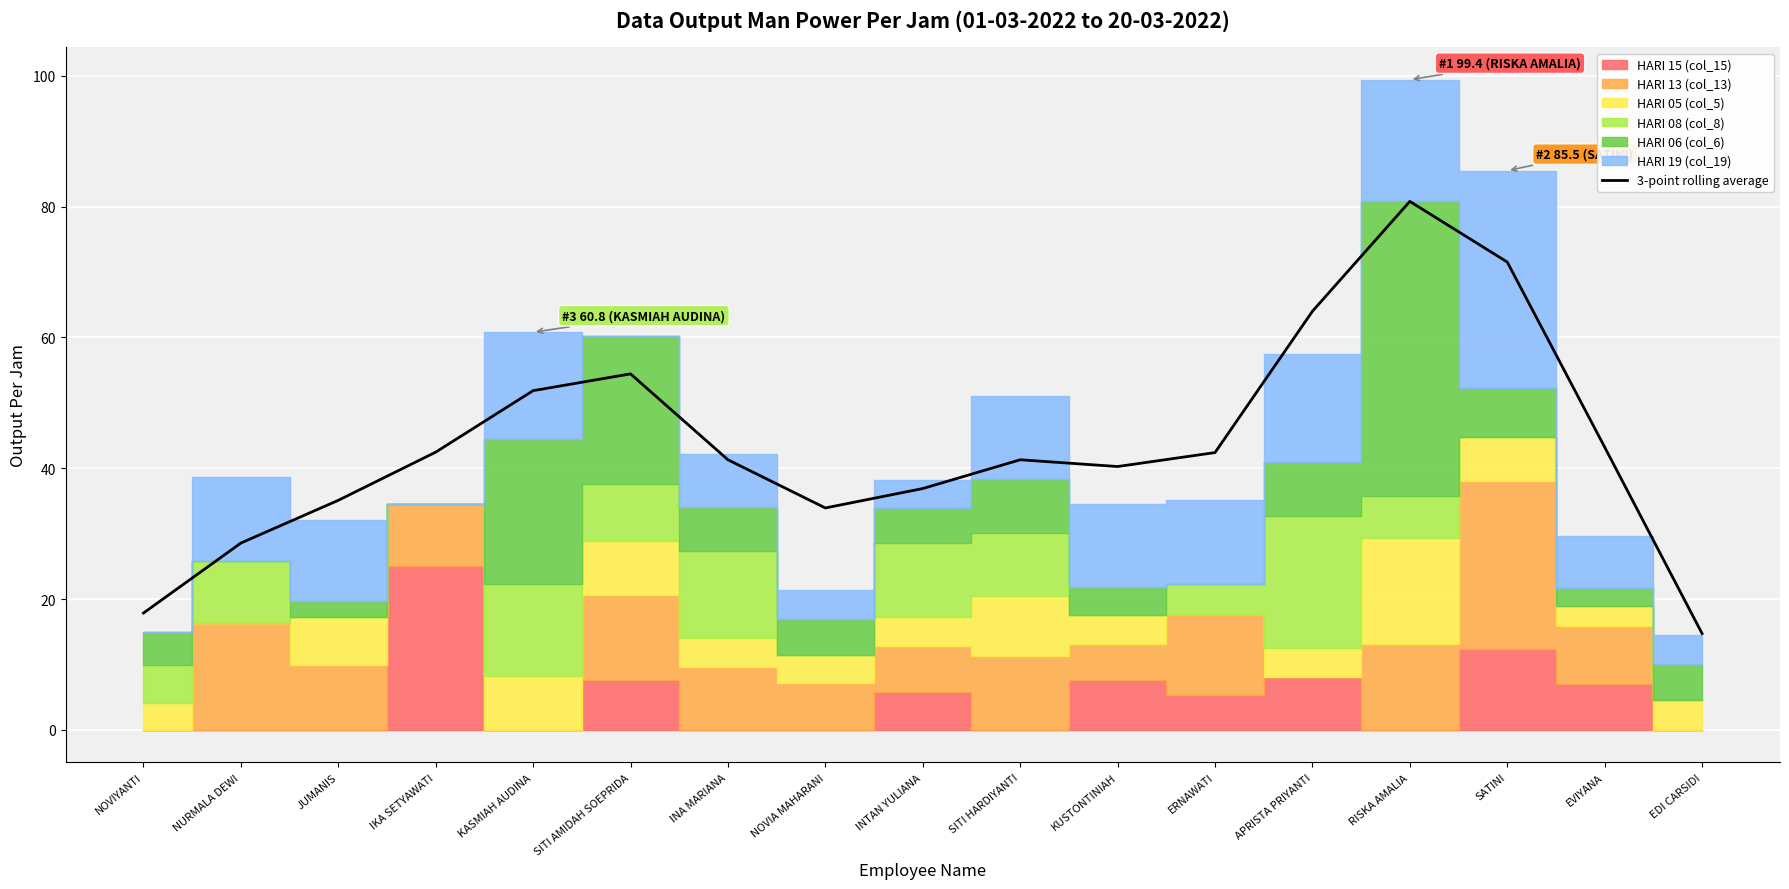

What is the sum of all values?

740.7